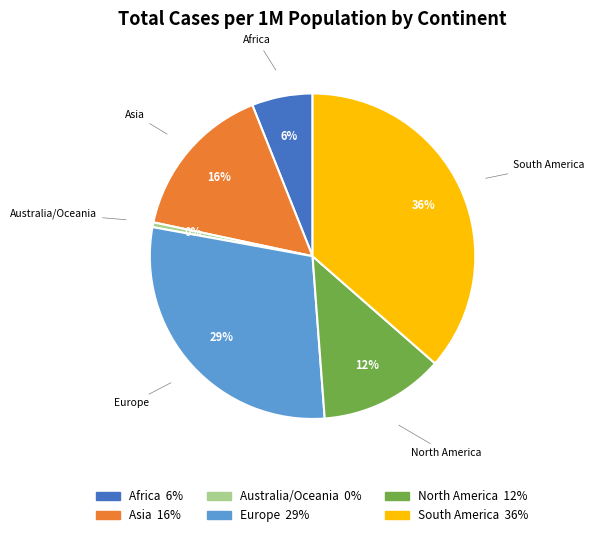

Combined, do North America and Asia account for over 50%?

No